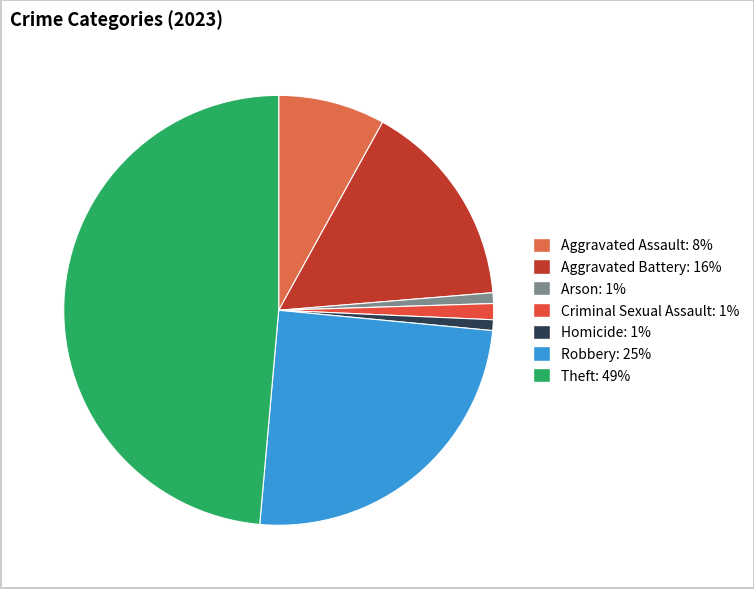

Which category has the biggest portion of the pie?

Theft